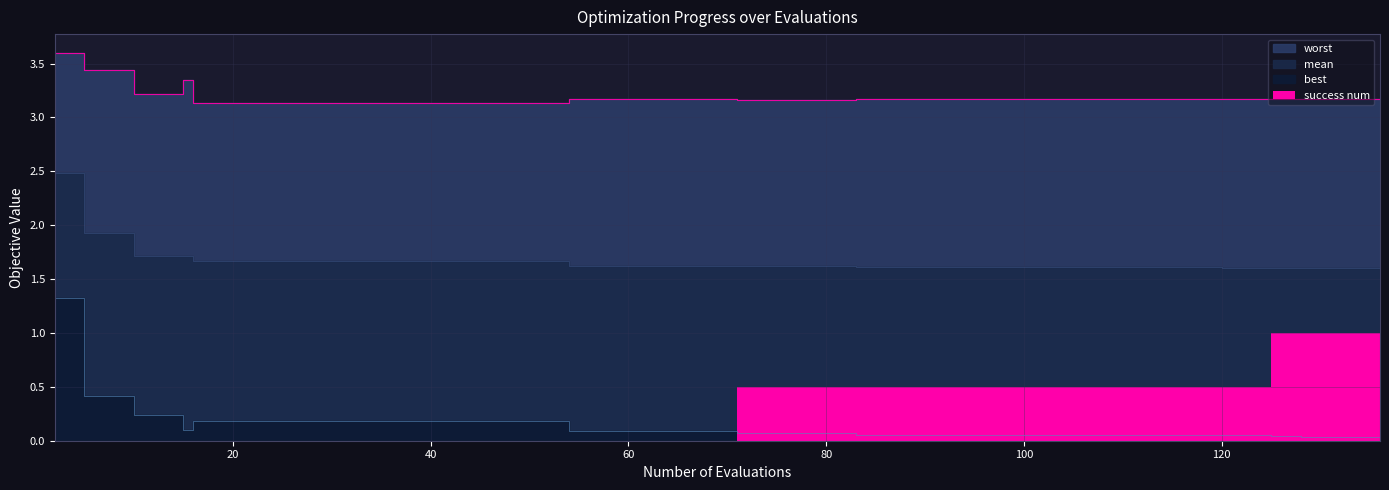

What is the total value across all series at evals?

7.4